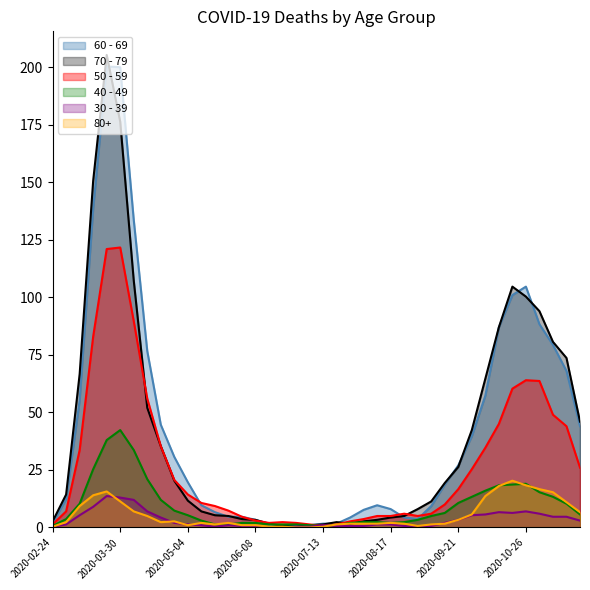

How many data points in 40 - 49 are above 5?

20